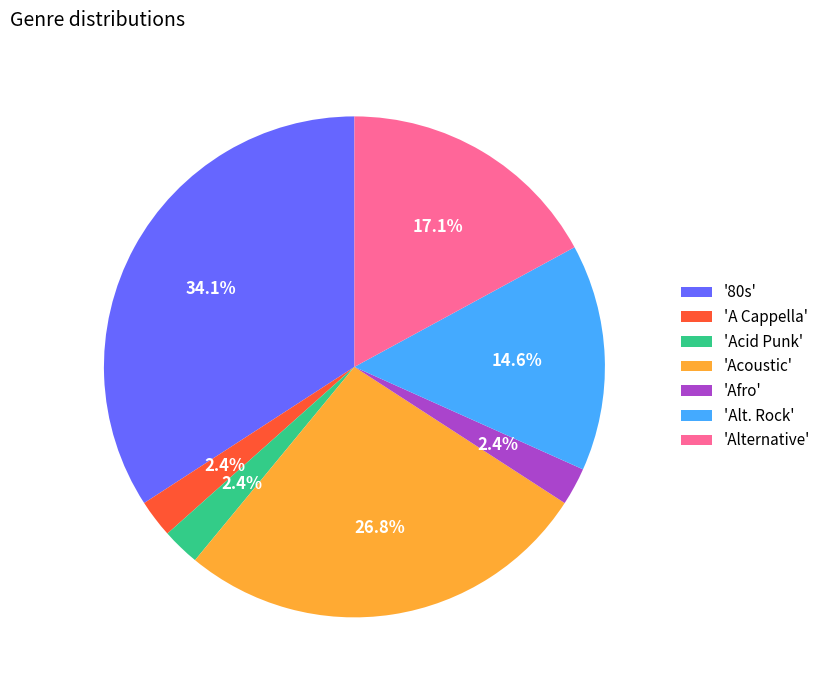

Count the number of slices in the pie.

7